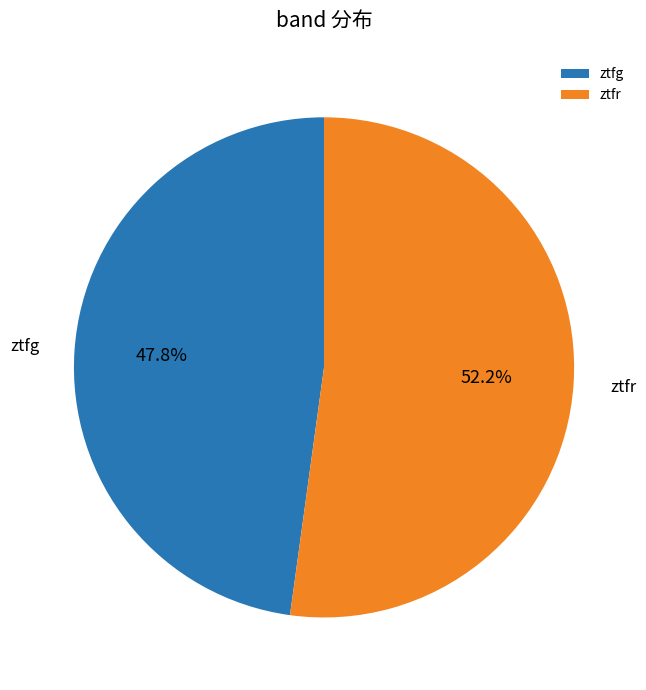

Rank the categories by value from highest to lowest.

ztfr, ztfg